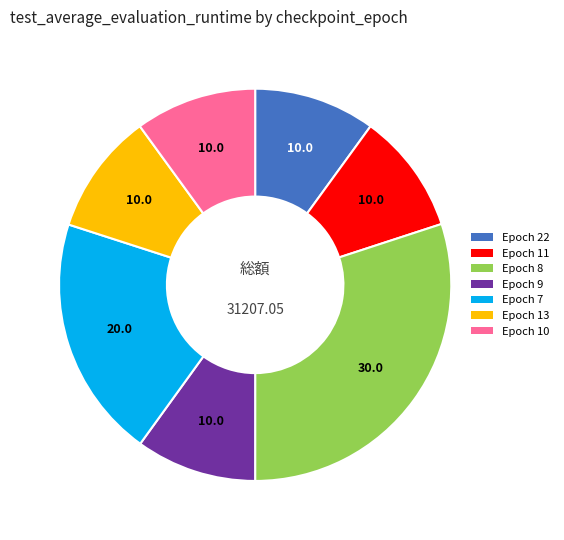

Is there any slice that represents more than half of the pie?

No